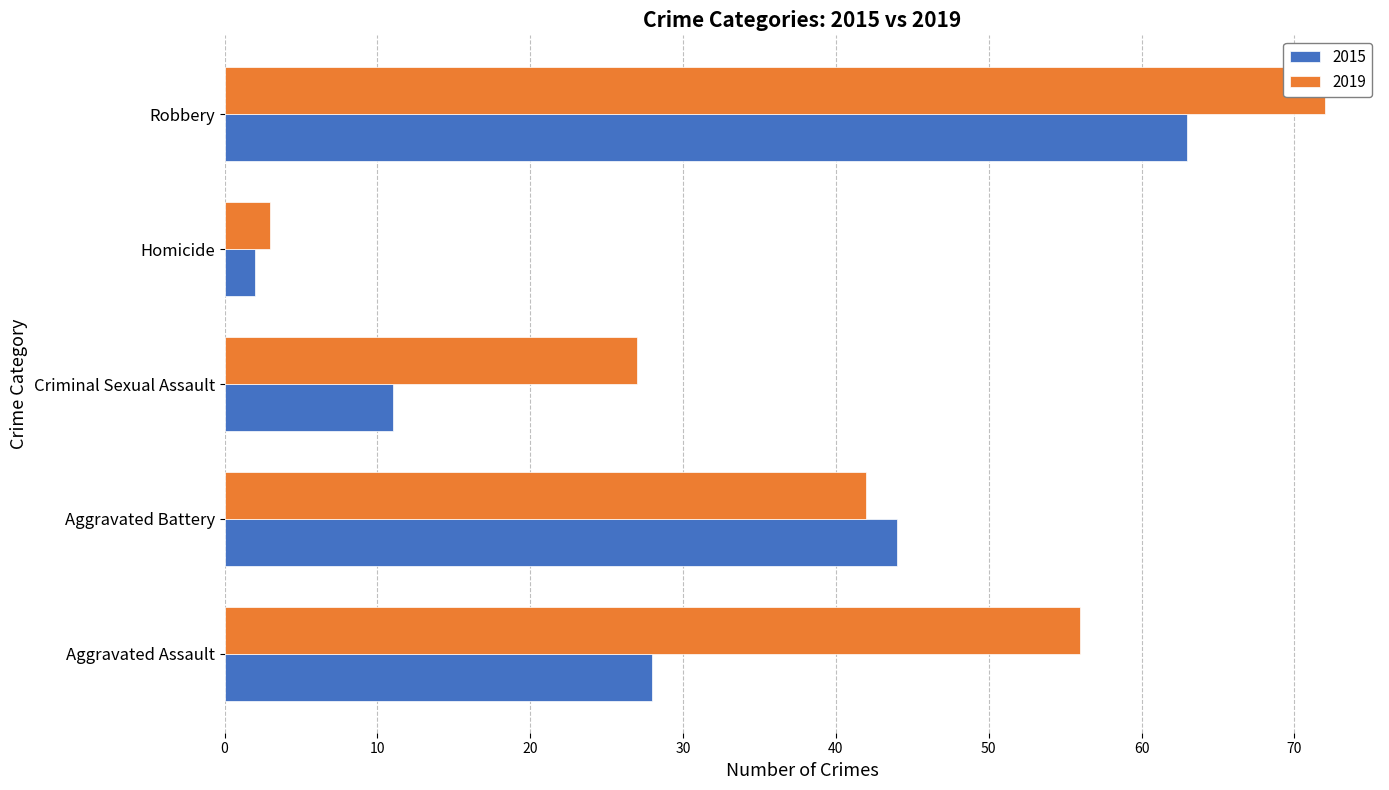

Which series has the largest range (max minus min)?

2019